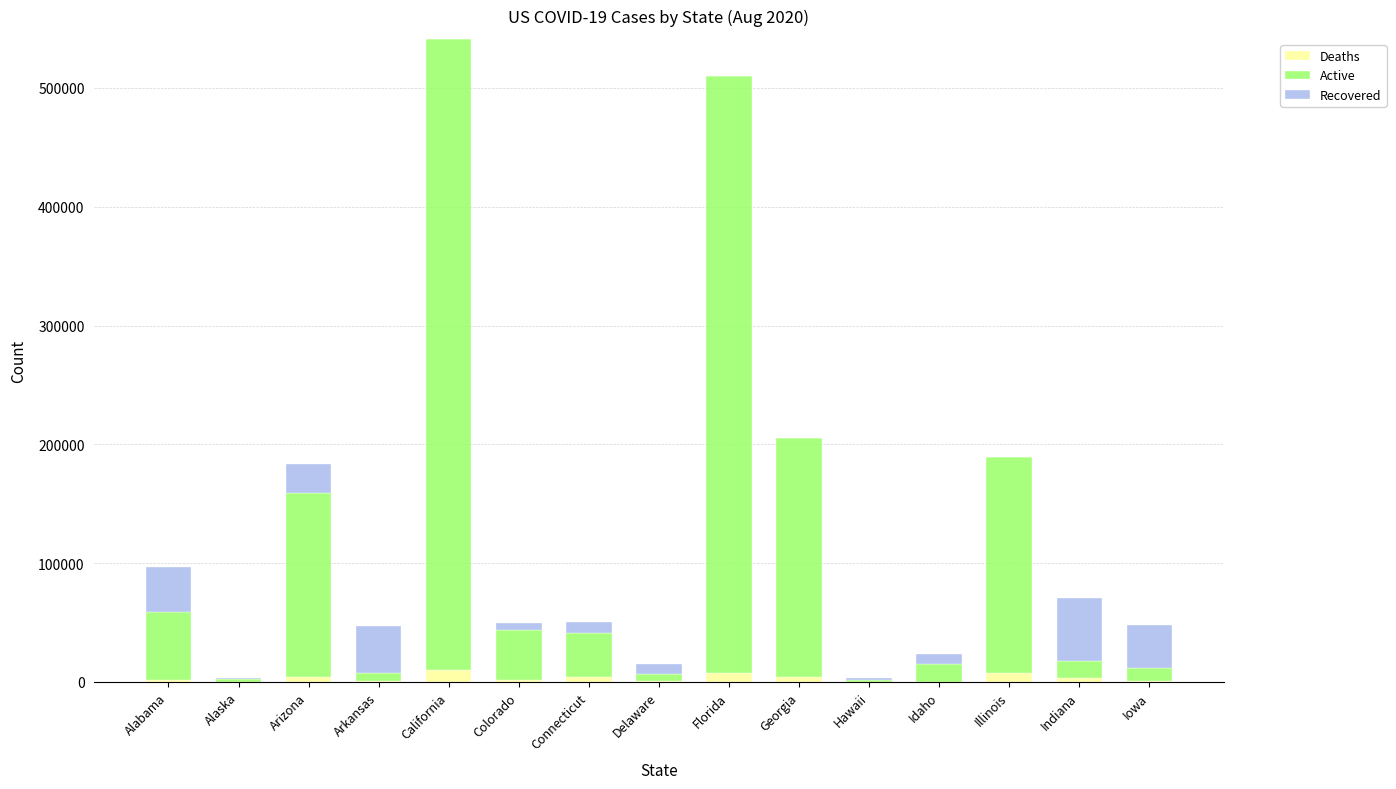

Does the chart contain stacked bars?

Yes